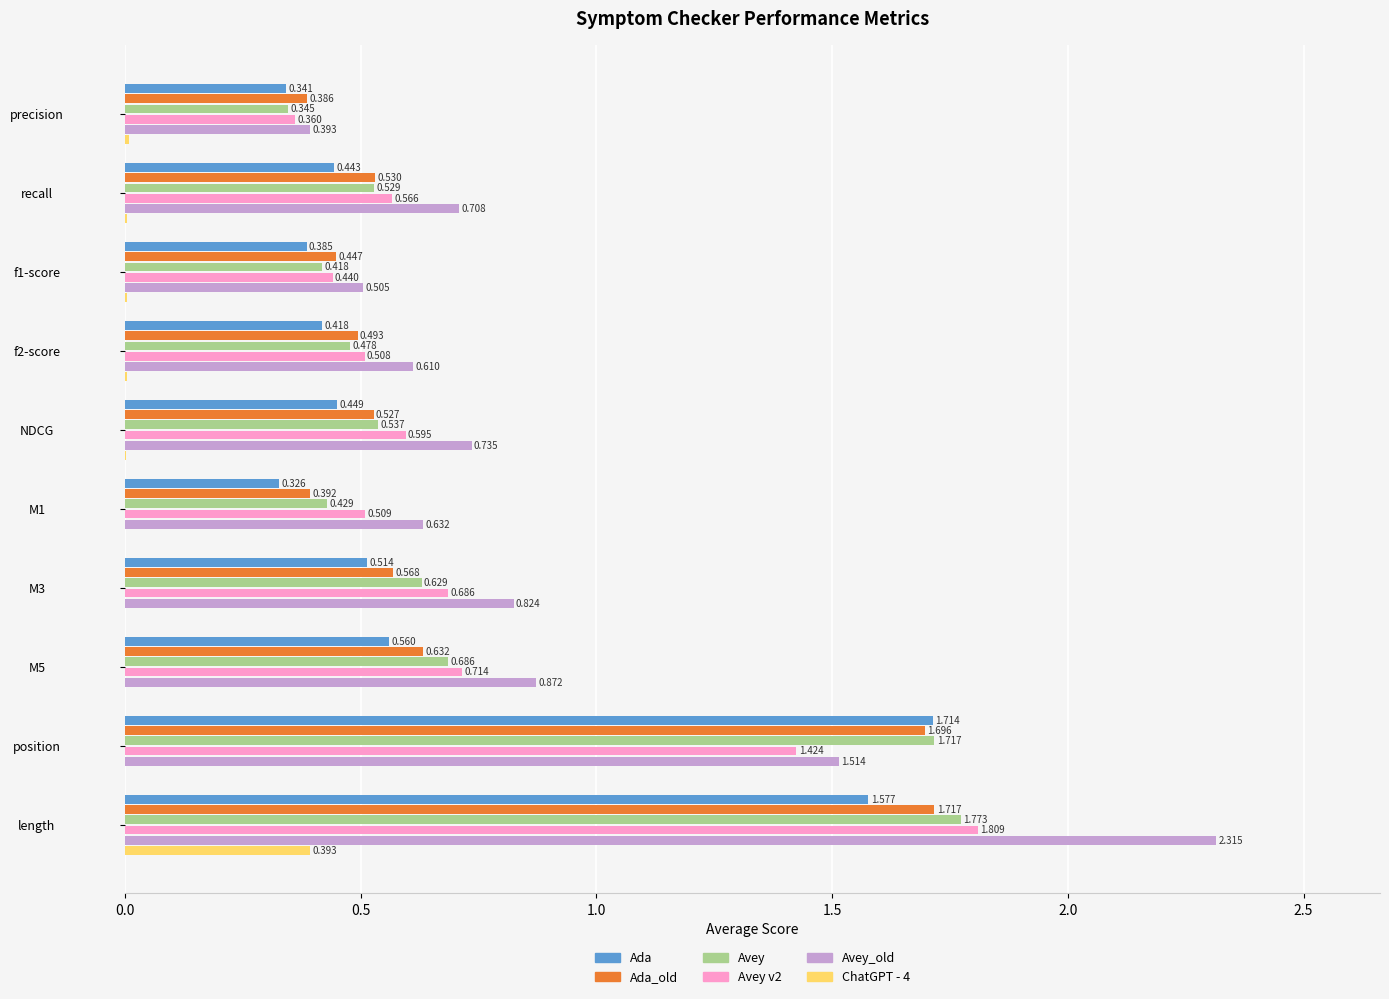

Between NDCG and position, which series saw the biggest shift?

Ada